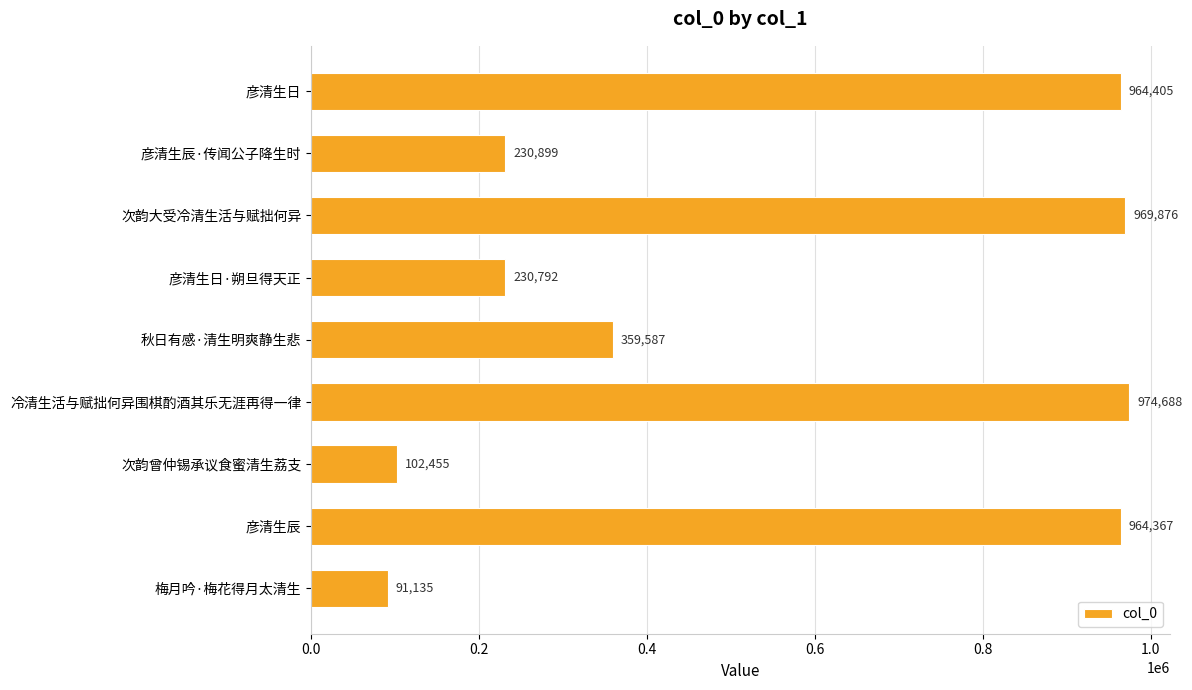

What is the change in value from 彦清生日·朔旦得天正 to 彦清生辰?

+733575